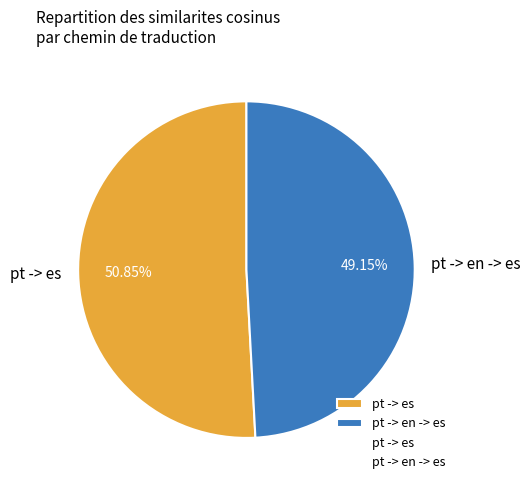

What percentage is the pt -> en -> es slice, to the nearest percent?

49%